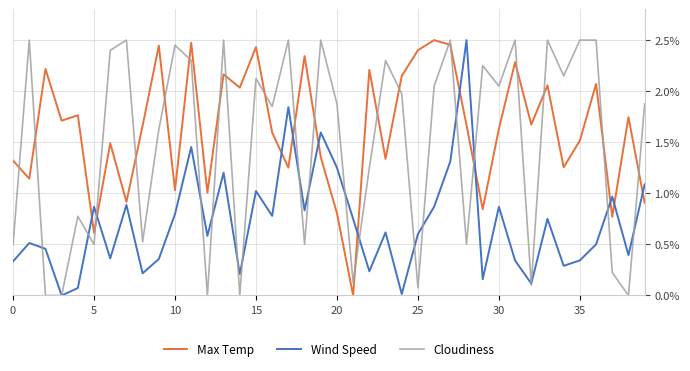

Which series has the largest total across all categories?

Max Temp